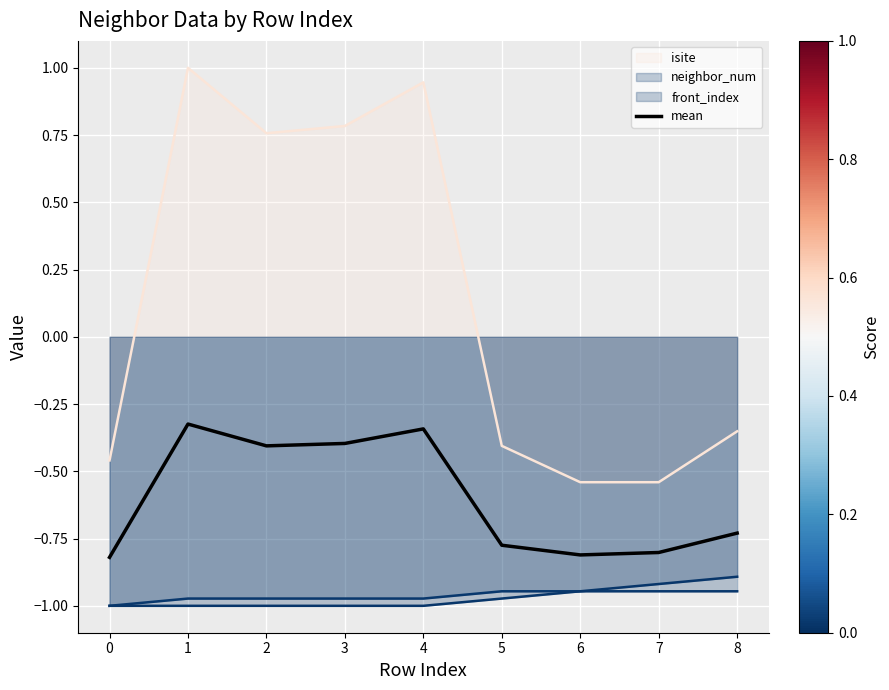

How many lines are shown in the chart?

4